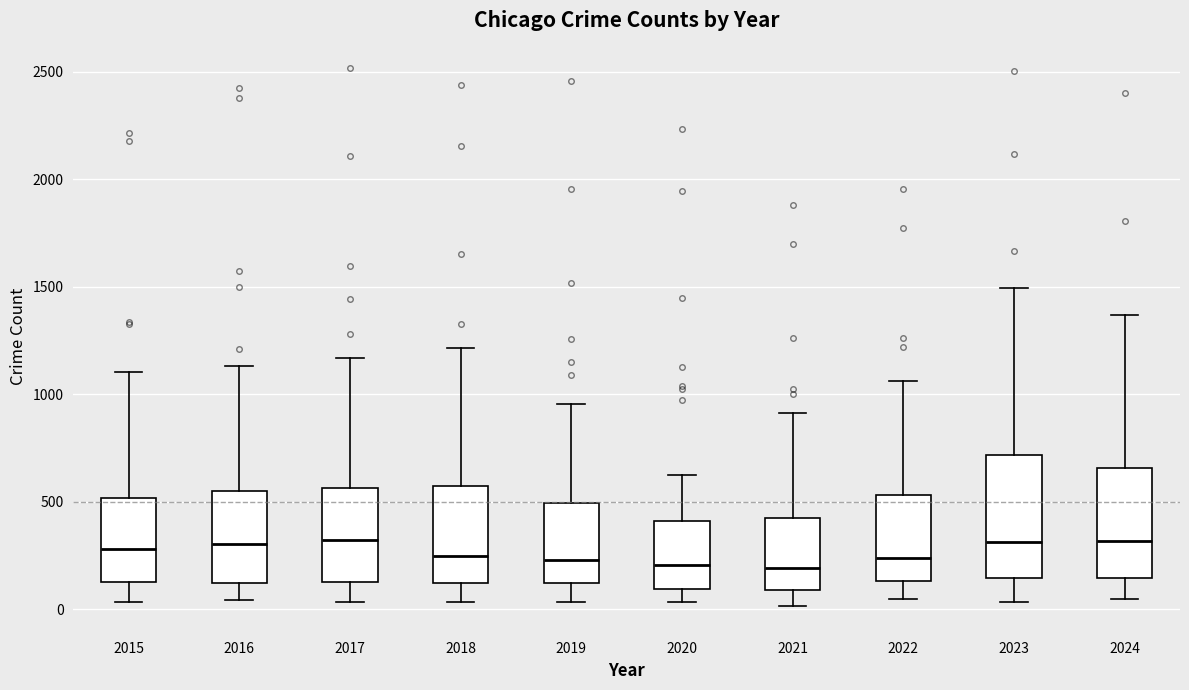

Where does the upper whisker of the box at x = 2024 end on the y-axis? The values are not printed on the chart, so give them approximately, as read against the axis.

1350